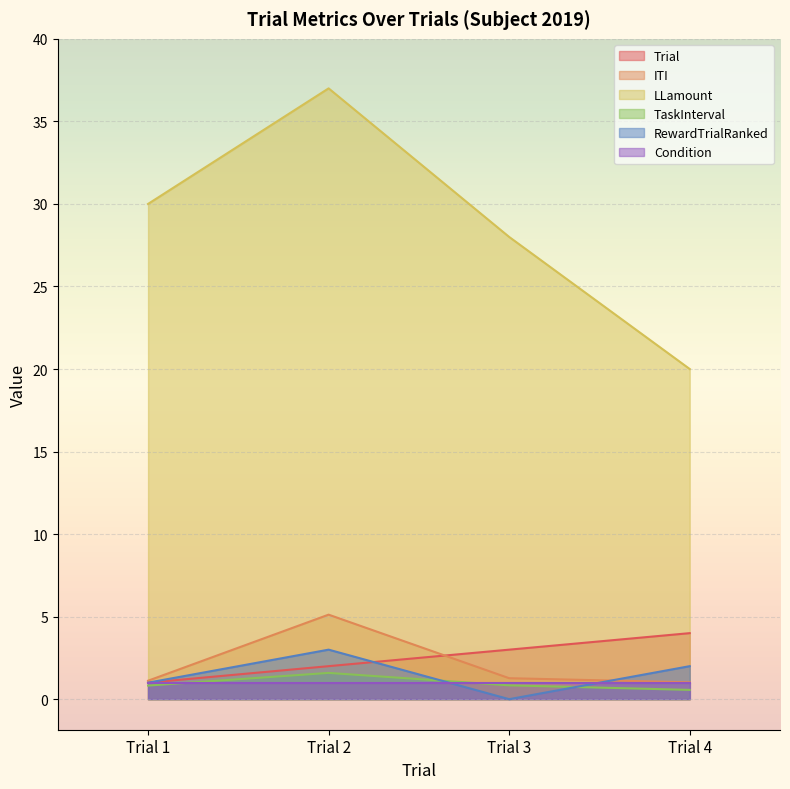

At how many categories does at least one series exceed 21?

3